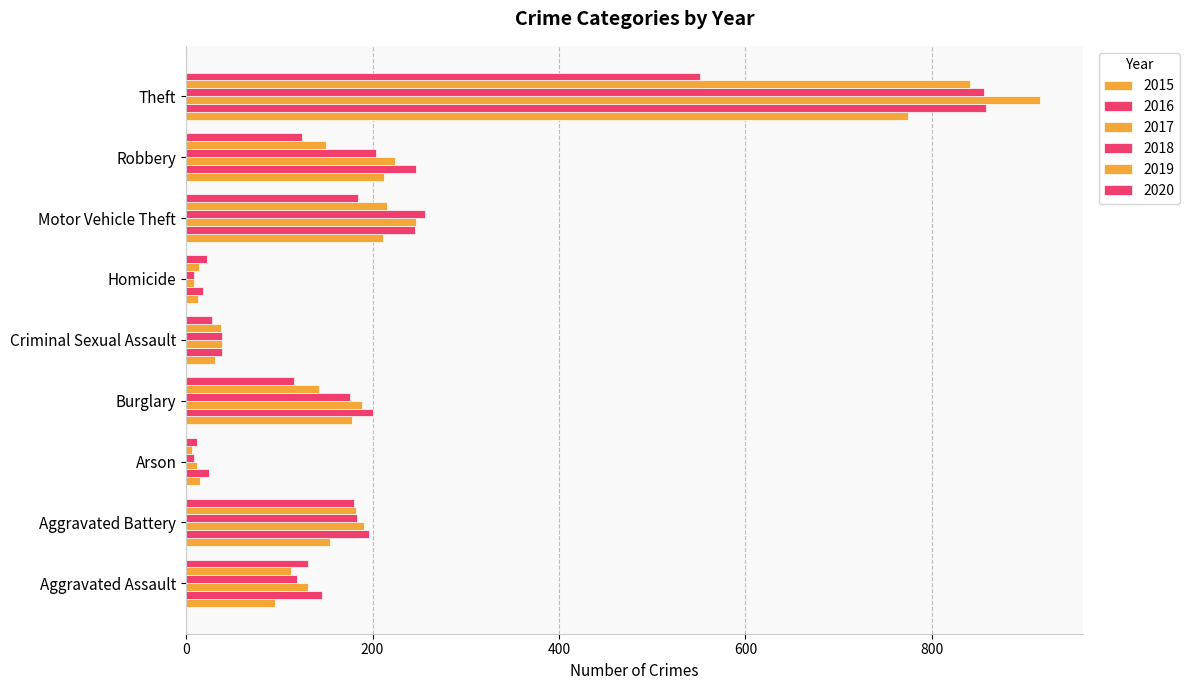

How many series are shown in this chart?

6